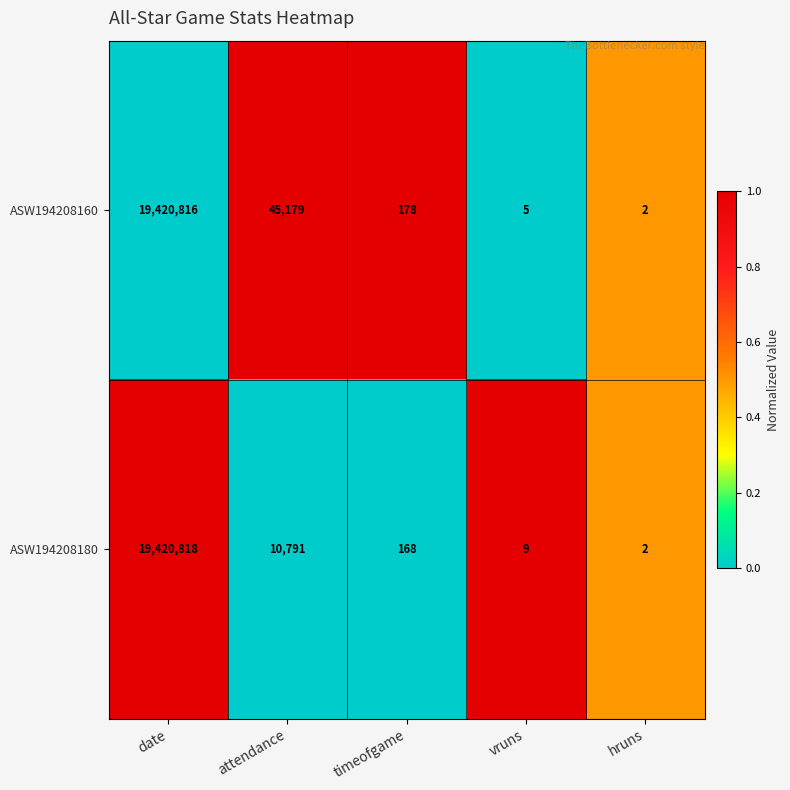

What is the difference between the ASW194208180 values at date and timeofgame?

19420650